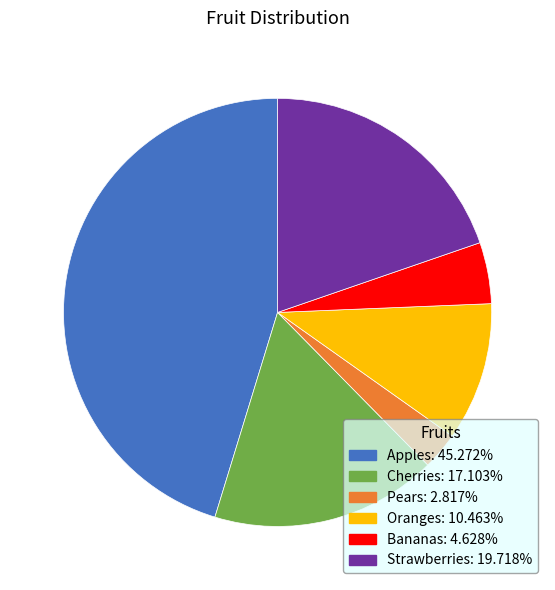

What is the largest slice in the pie chart?

Apples